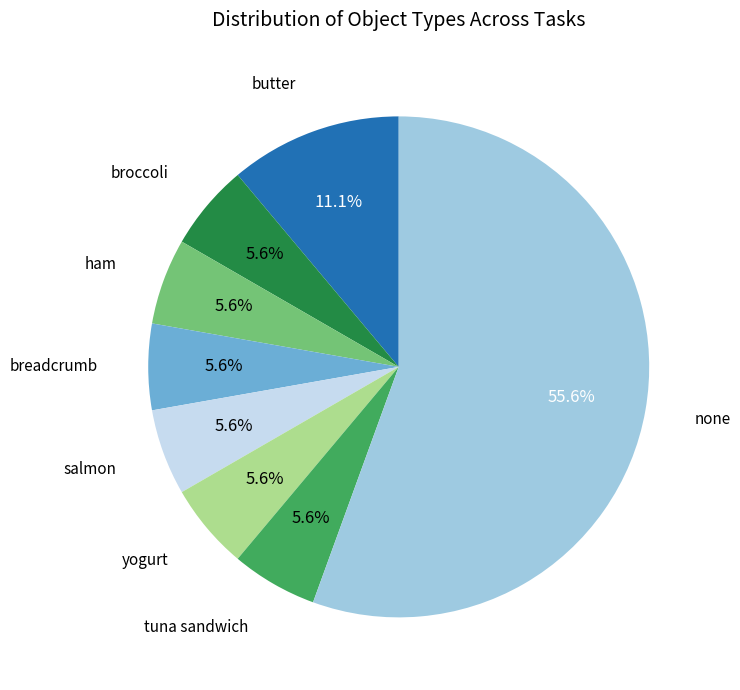

Is there a majority slice in this chart?

Yes